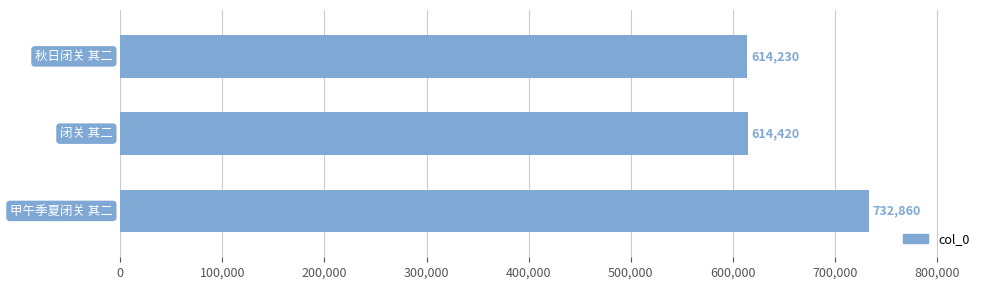

What is the average value?

653837